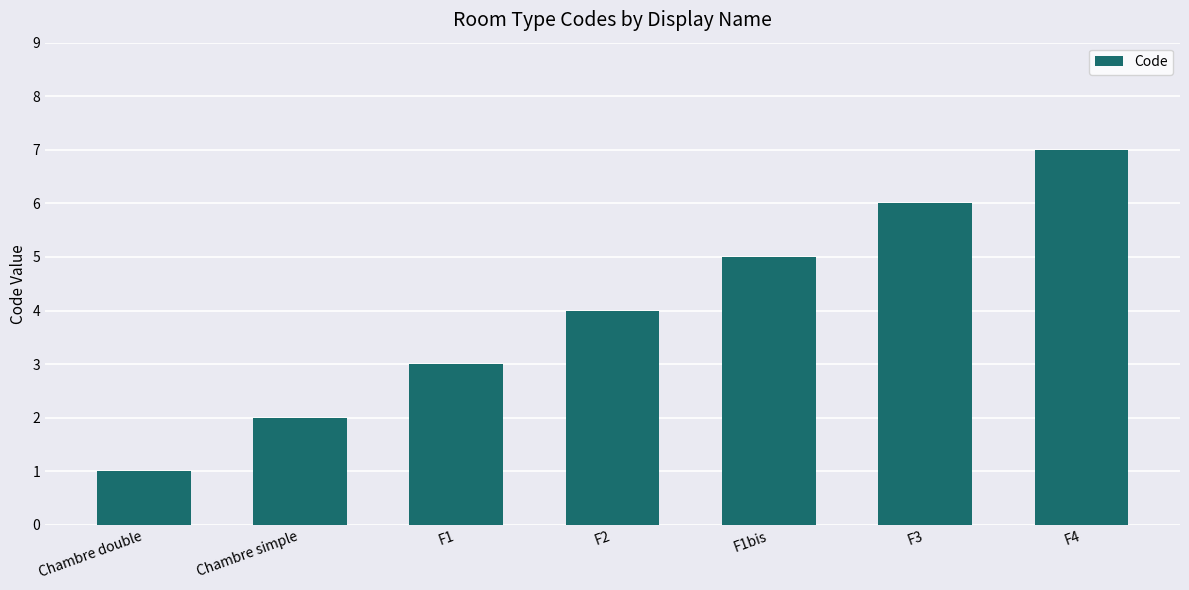

At which category does the chart reach its minimum across all series?

Chambre double